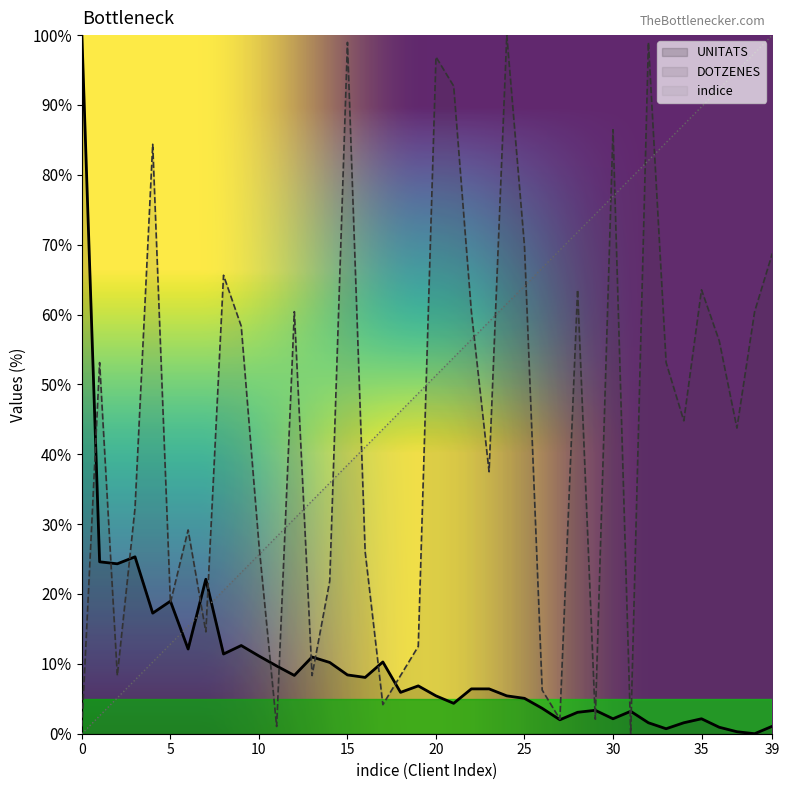

How many times do DOTZENES and indice cross each other?

15